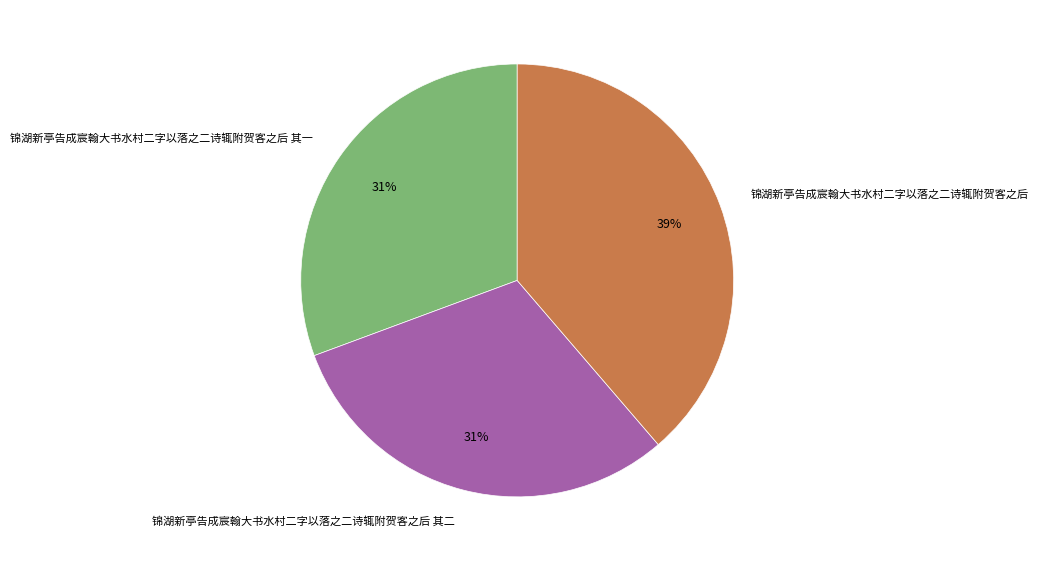

What is the ratio of the value at 锦湖新亭告成宸翰大书水村二字以落之二诗辄附贺客之后 其二 to the value at 锦湖新亭告成宸翰大书水村二字以落之二诗辄附贺客之后 其一?

1.0